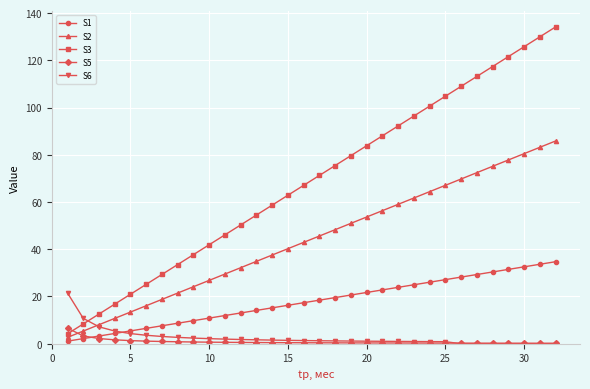

Which series has the largest total across all categories?

S3